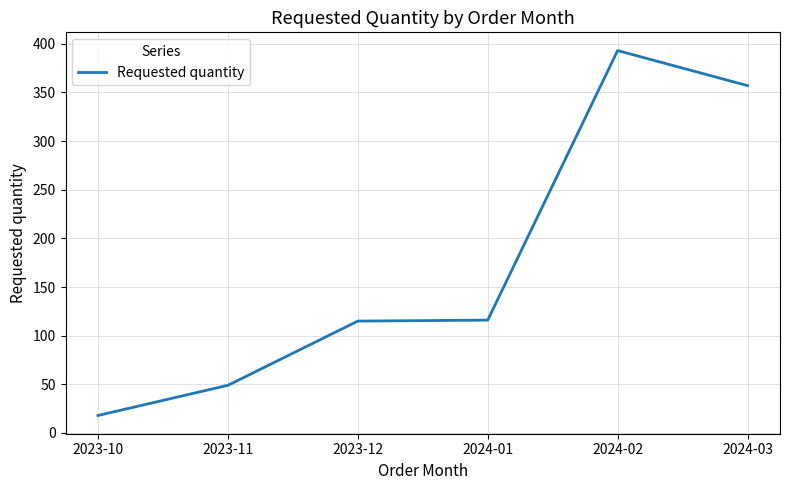

True or false: the data shows 116 at 2024-01.

True